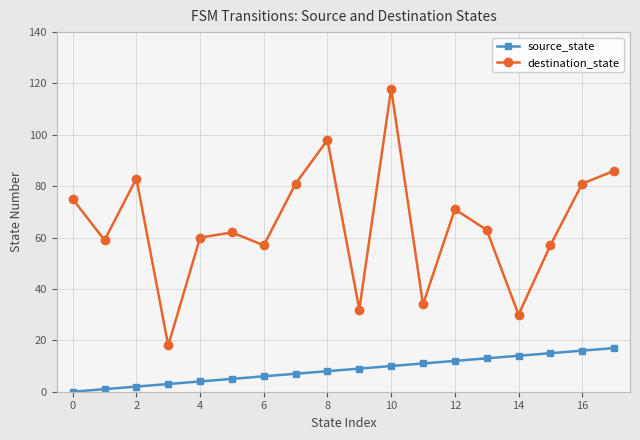

What is the difference between the second highest and minimum values in the source_state series?

16